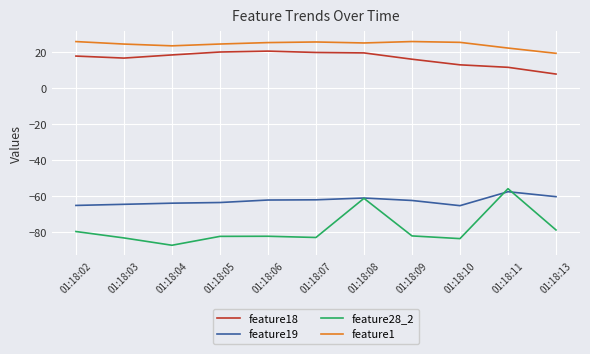

Where does the feature28_2 series first go above -82?

01:18:02